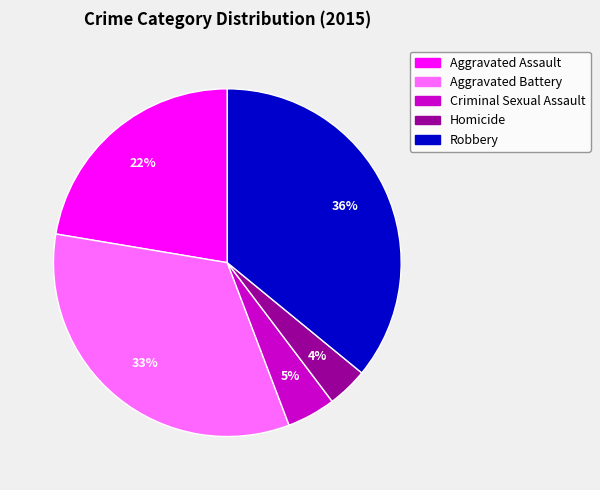

True or false: Aggravated Battery accounts for 33% of the total.

True